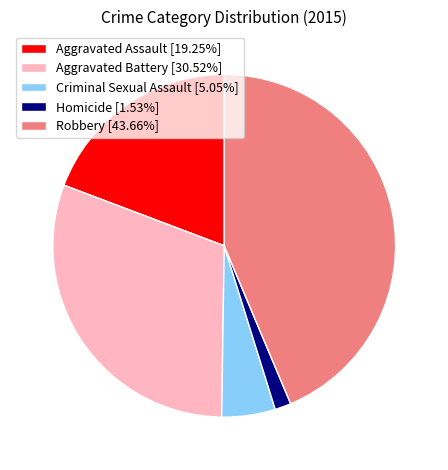

Is there a majority slice in this chart?

No